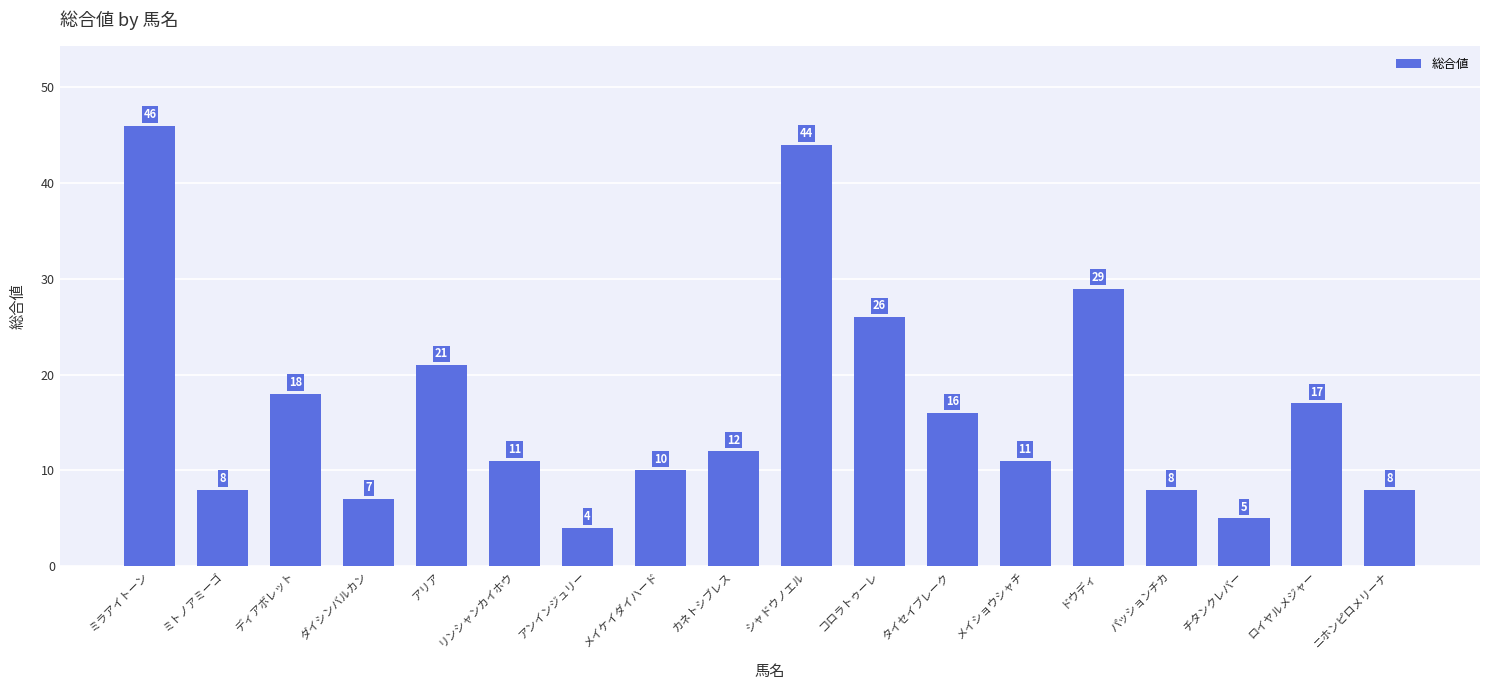

What is the difference between the maximum and minimum values?

42